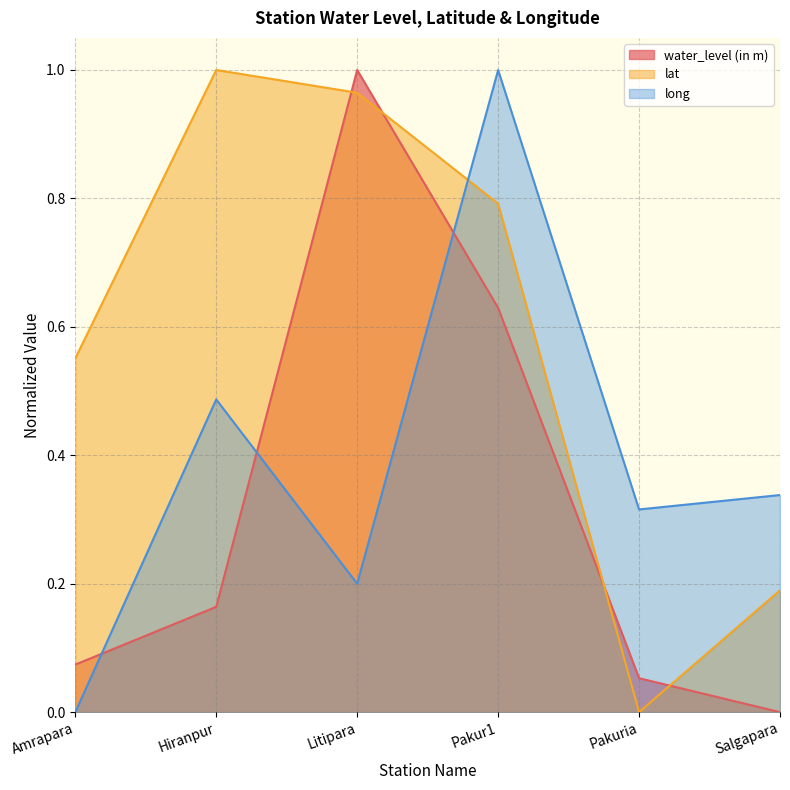

Reading right to left, extract all data points from this chart.

water_level (in m): 0.0	0.1	0.6	1.0	0.2	0.1
lat: 0.2	0.0	0.8	1.0	1.0	0.6
long: 0.3	0.3	1.0	0.2	0.5	0.0